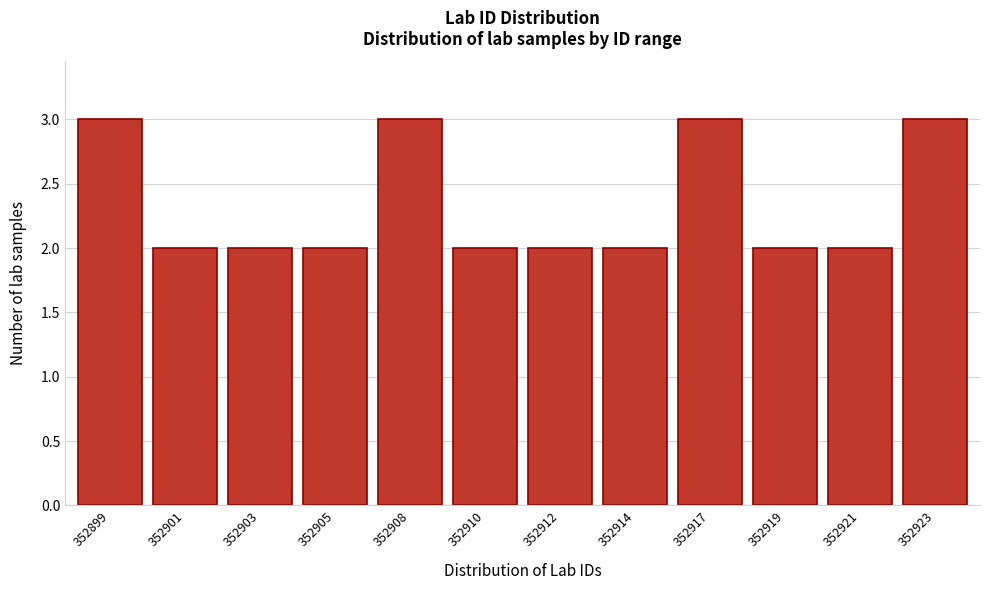

Reading left to right, extract all data points from this chart.

3	2	2	2	3	2	2	2	3	2	2	3